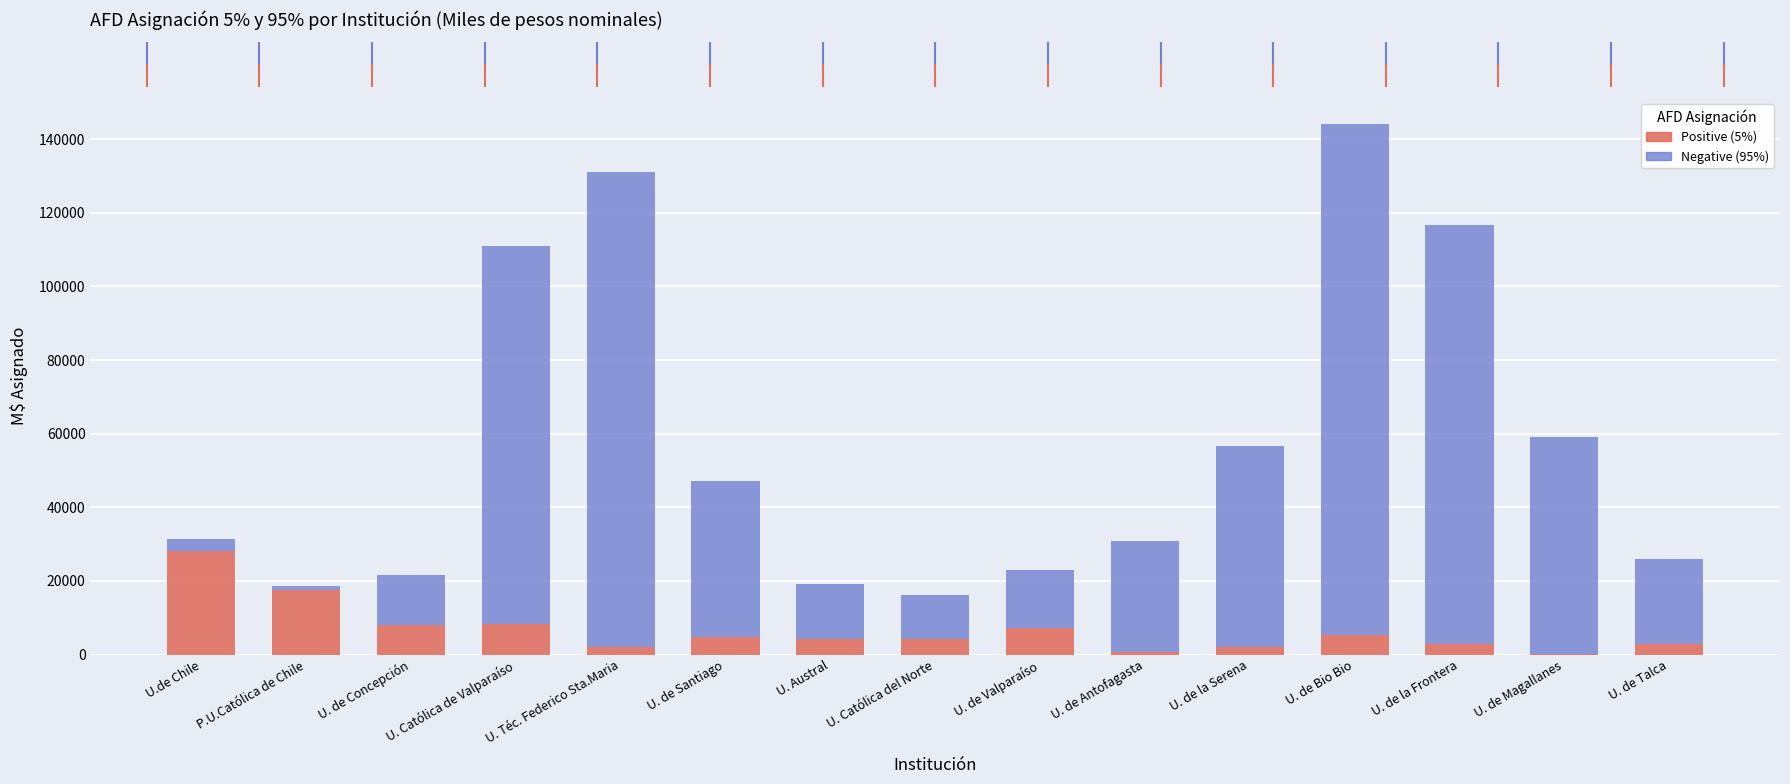

At which category is the sum across all series the highest?

U. de Bio Bio